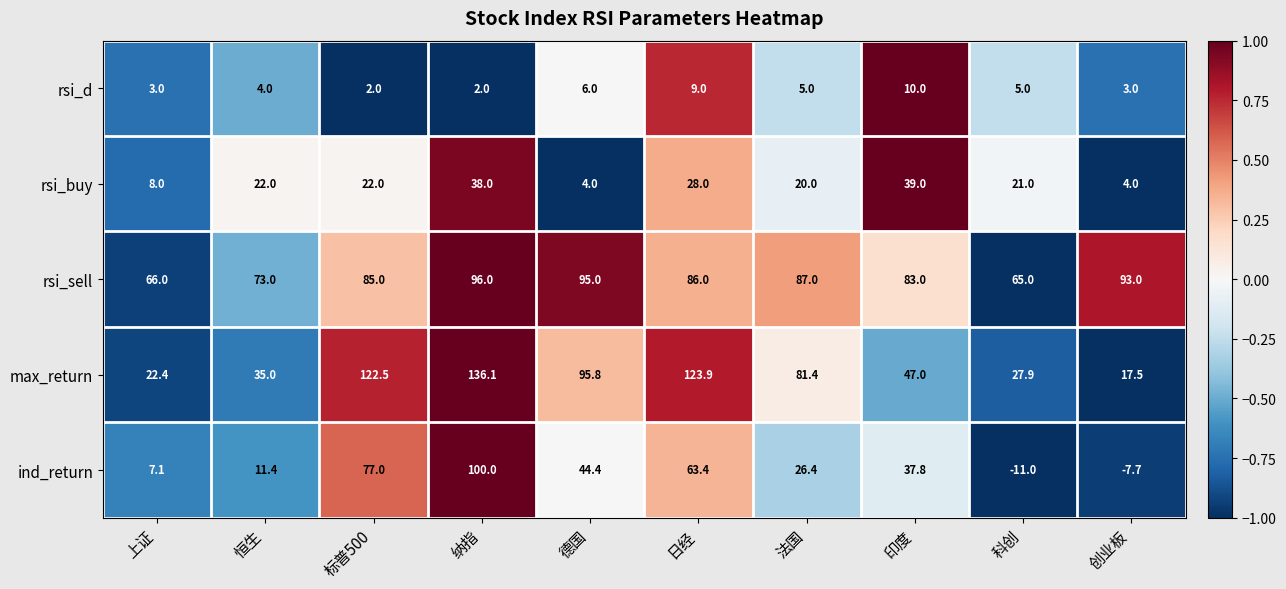

What is the difference between the rsi_d values at 日经 and 纳指?

7.0